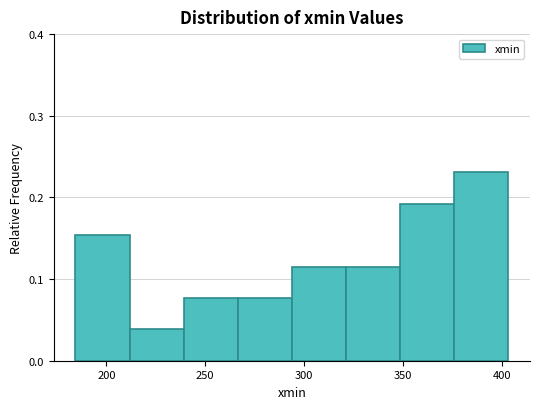

Reading left to right, list every bar in this chart as the range it spans on the x-axis followed by its height. Neither the bar edges nor the heights are printed on the chart, so give them approximately, as read against the axes.

185 to 210: 0.15
210 to 240: 0.04
240 to 265: 0.08
265 to 295: 0.08
295 to 320: 0.12
320 to 350: 0.12
350 to 375: 0.19
375 to 405: 0.23